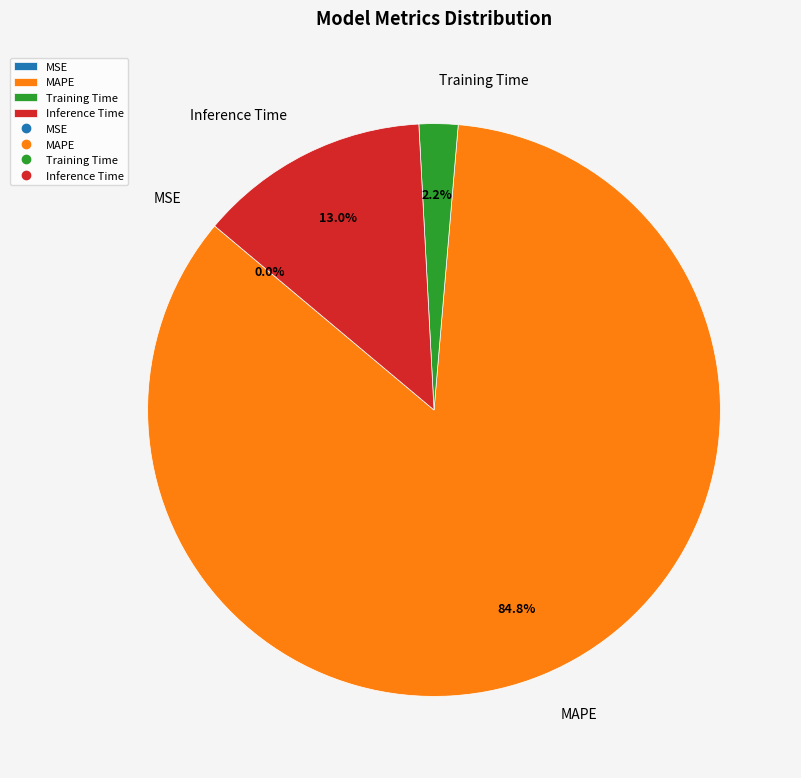

How much of the chart is everything except MAPE?

15.2%